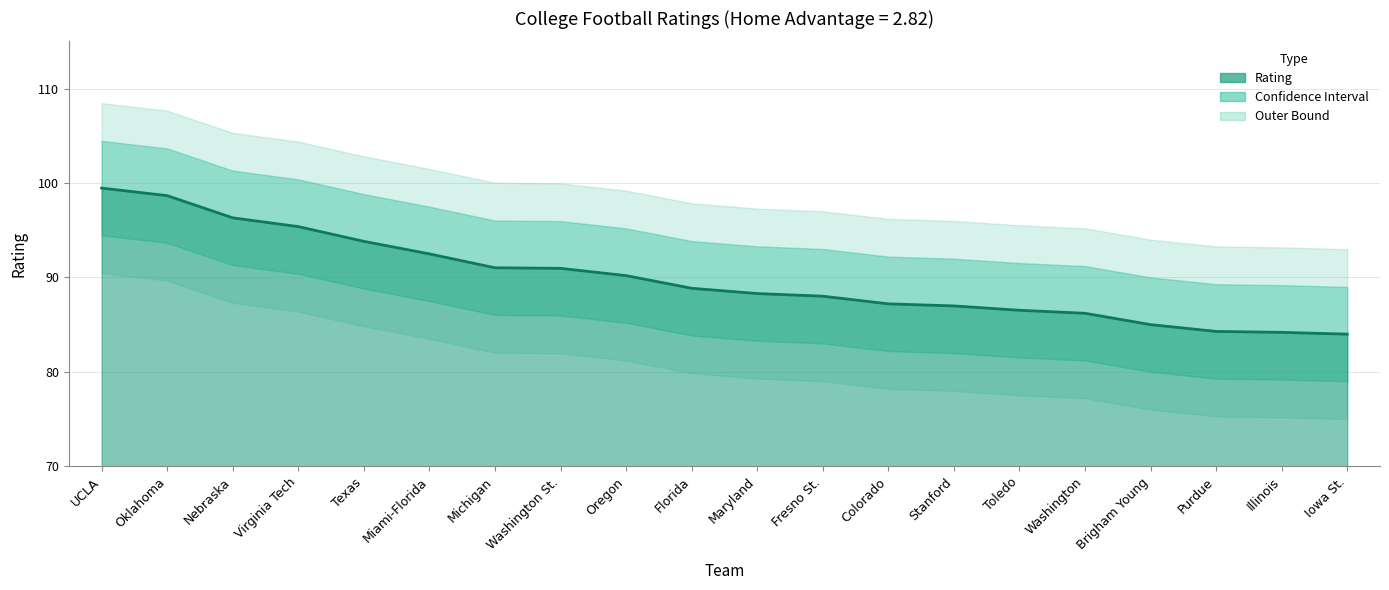

At which label does the data first exceed 88?

UCLA